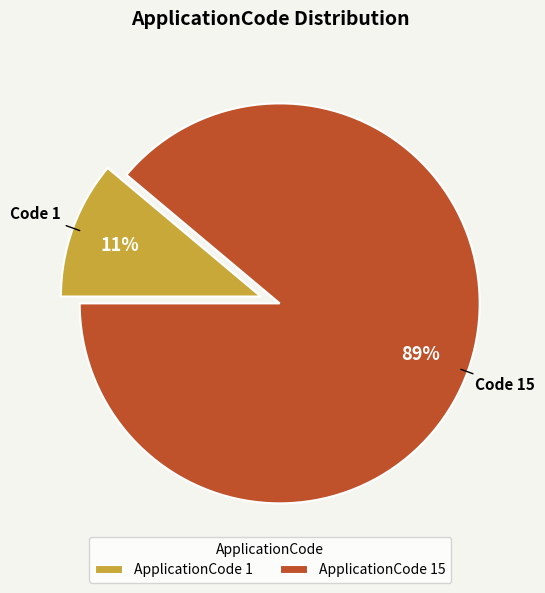

Is the sum of ApplicationCode 15 and ApplicationCode 1 greater than half?

Yes